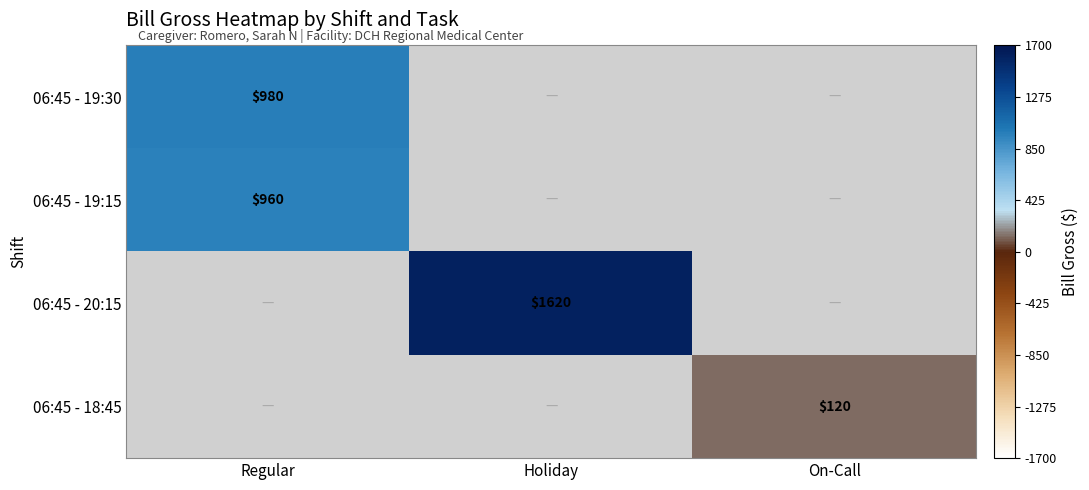

Is it true that 06:45 - 18:45 equals 184 at On-Call?

False